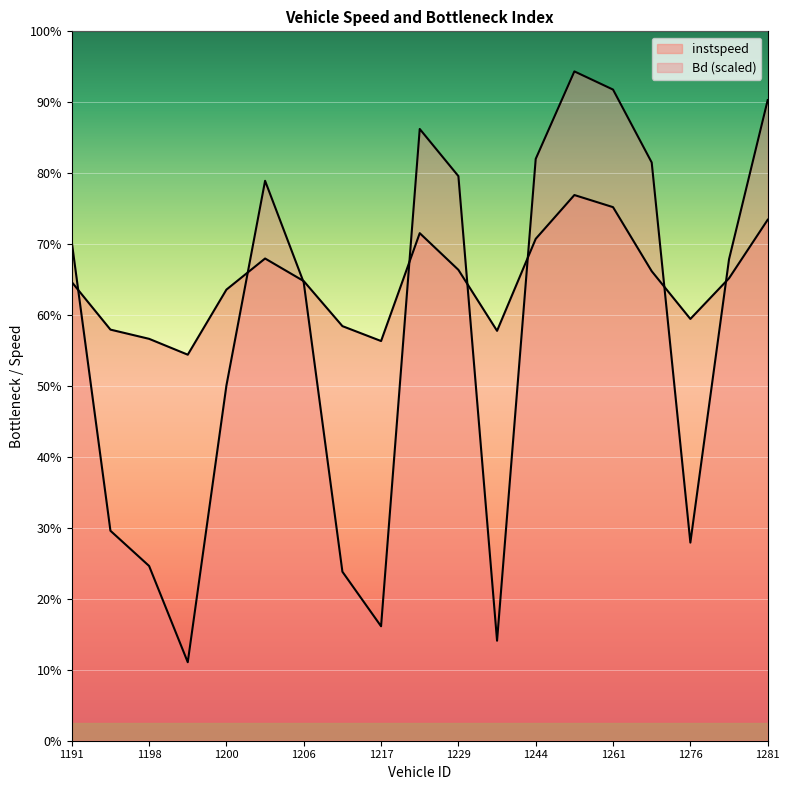

List the labels in order of instspeed value, largest first.

1257, 1261, 1281, 1225, 1244, 1204, 1229, 1273, 1278, 1206, 1191, 1200, 1276, 1208, 1192, 1241, 1198, 1217, 1199